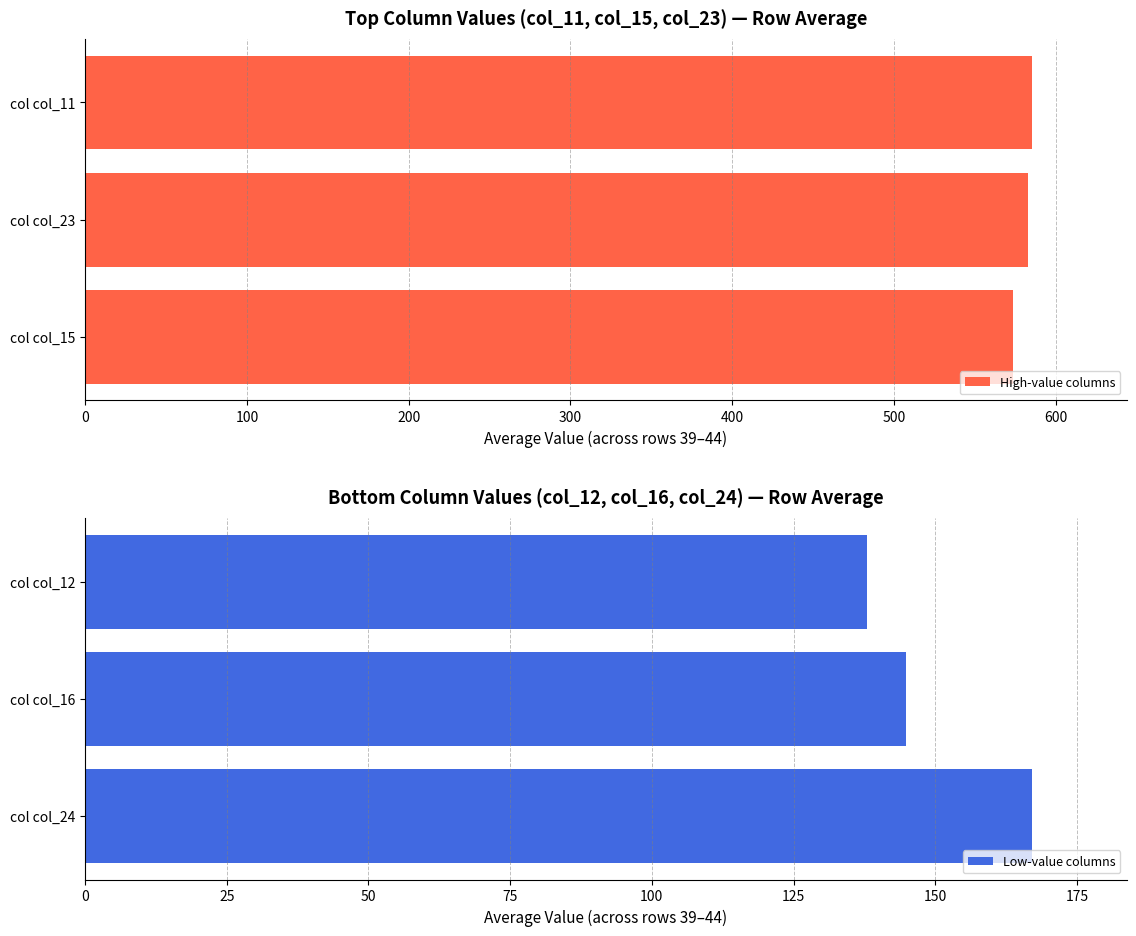

Rank the categories by Low-value columns value from lowest to highest.

col col_12, col col_16, col col_24